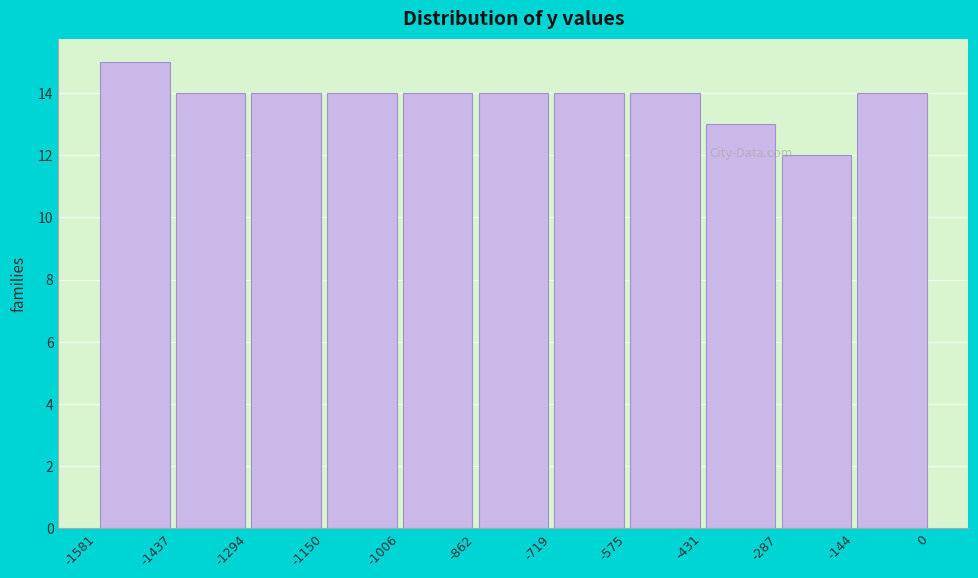

Which range on the x-axis has the tallest bar?

-1581 to -1437